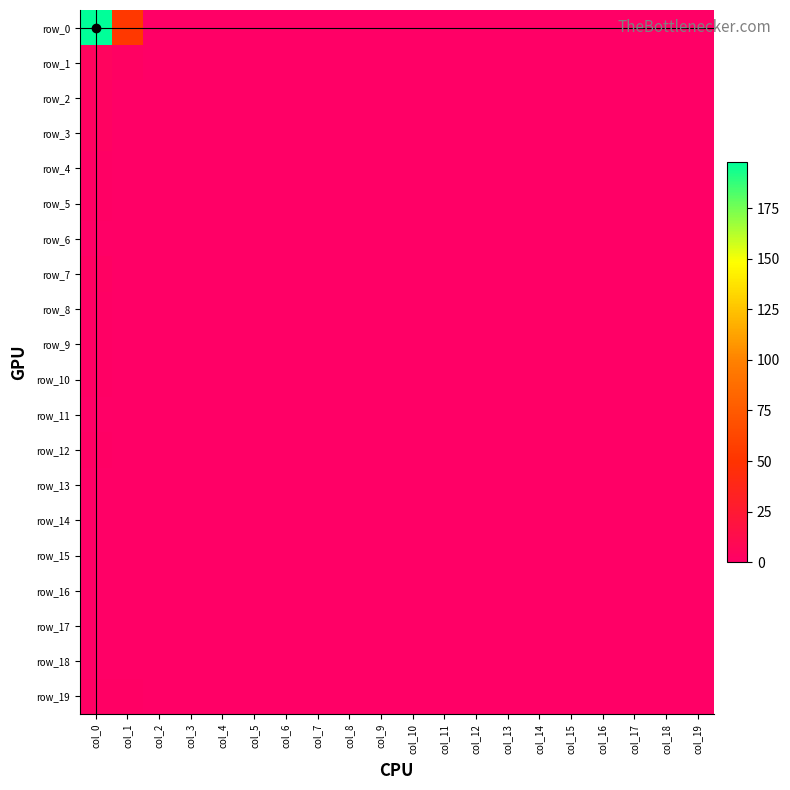

What is the sum of all row_10 values?

1